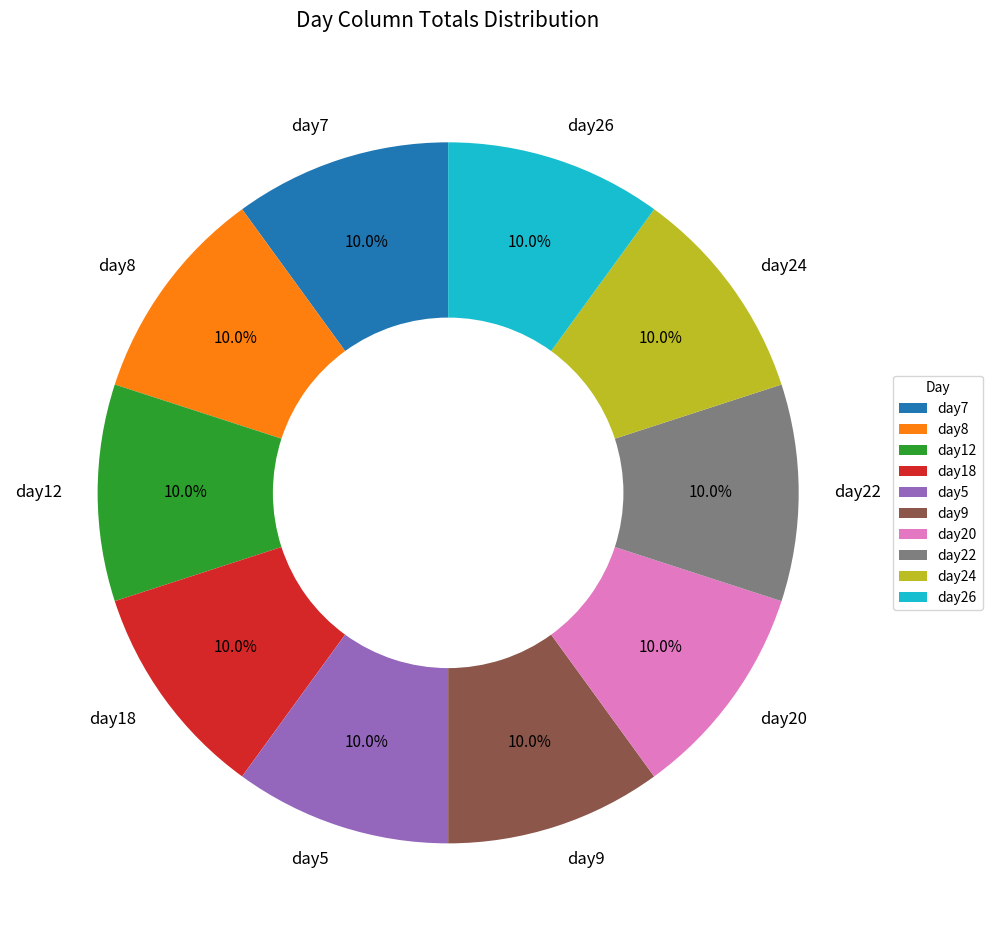

Combined, what portion of the pie is day5 and day18?

20.0%